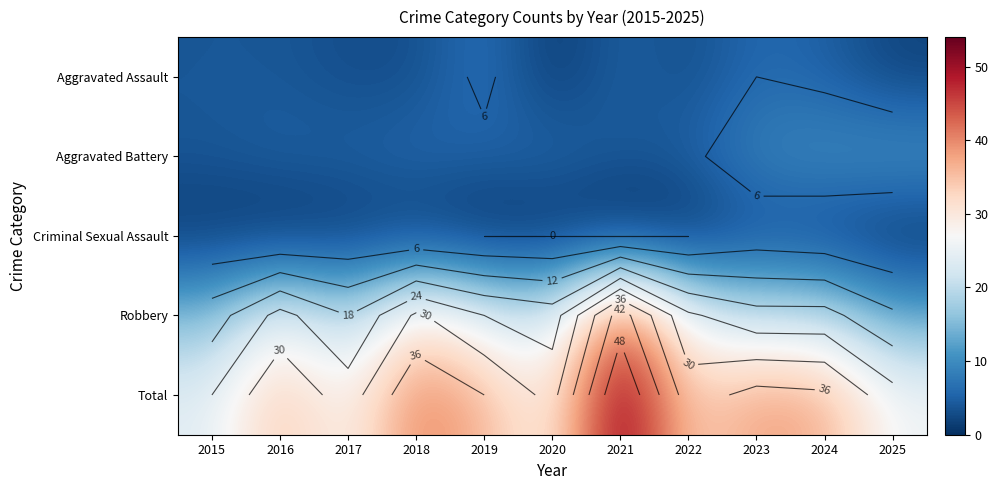

Where does the Aggravated Assault series first go above 4?

2019